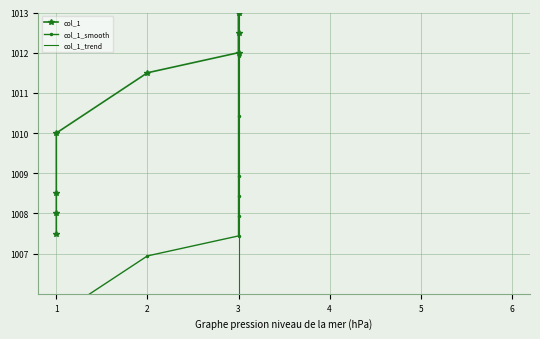

What is the value of the col_1_trend point at the 13th from the left?

1010.5